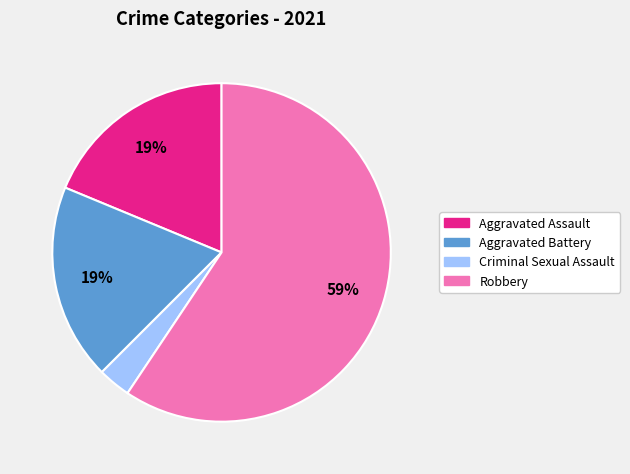

Which slice is the largest?

Robbery